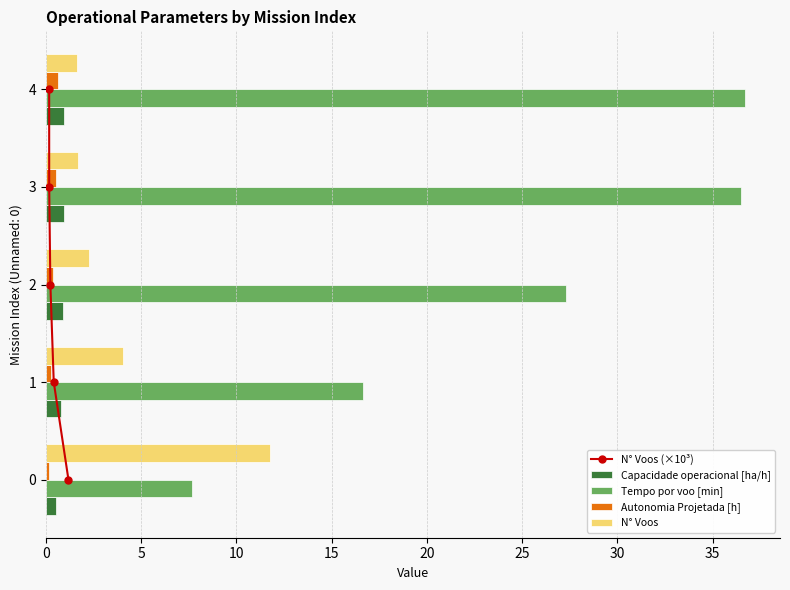

True or false: N° Voos has a value of 16.5 at 0.

False